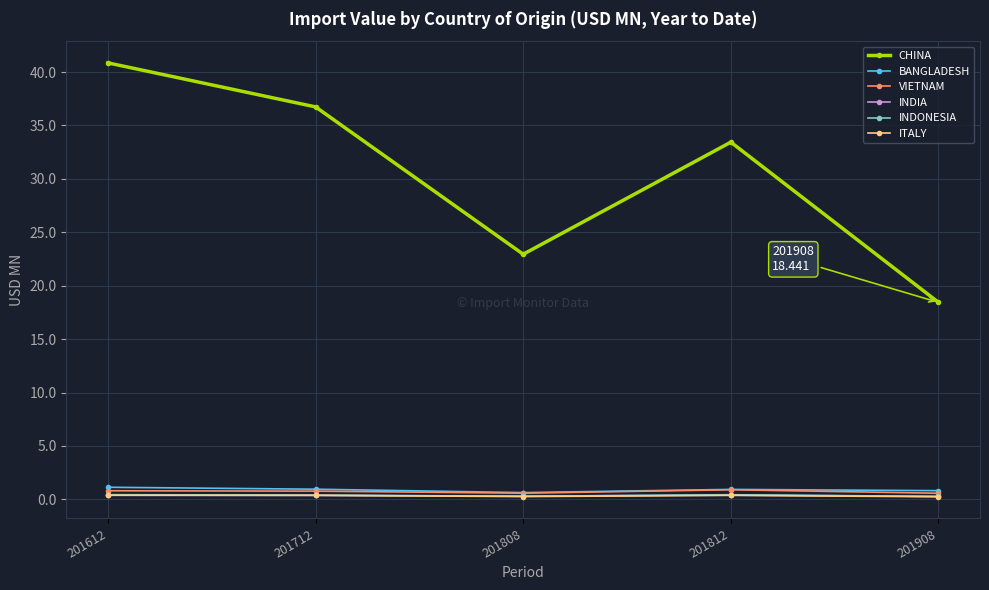

Rank the categories by CHINA value from lowest to highest.

201908, 201808, 201812, 201712, 201612